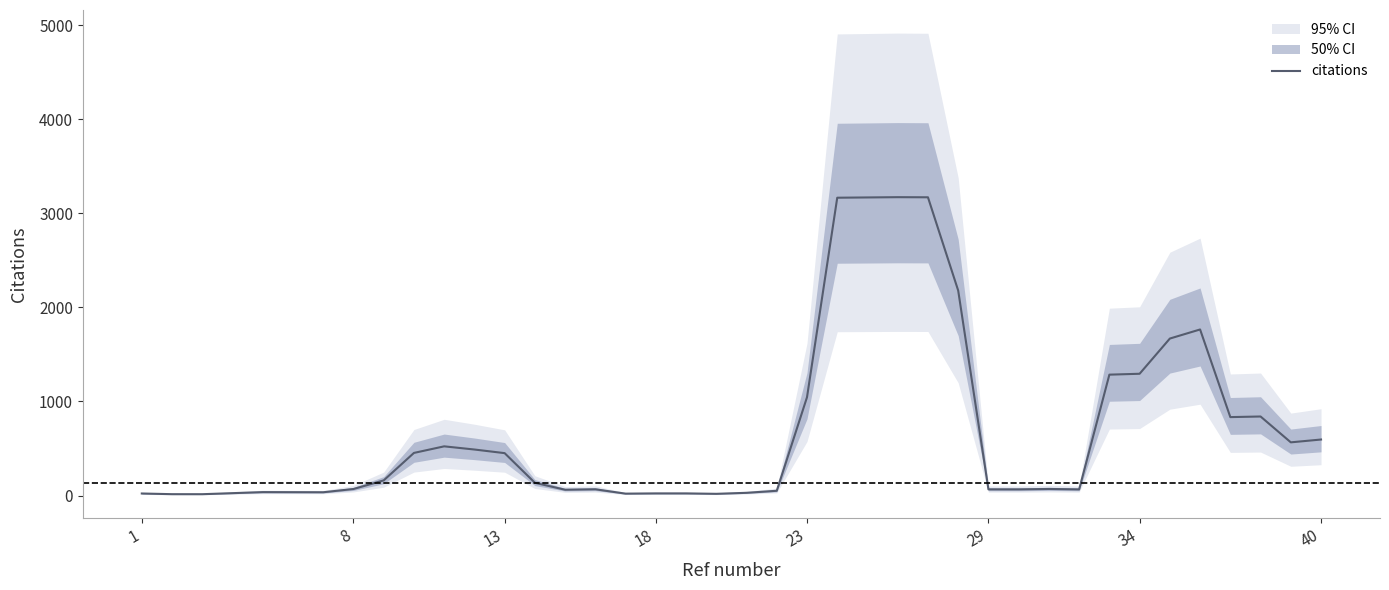

What is the greatest value displayed?

3171.2